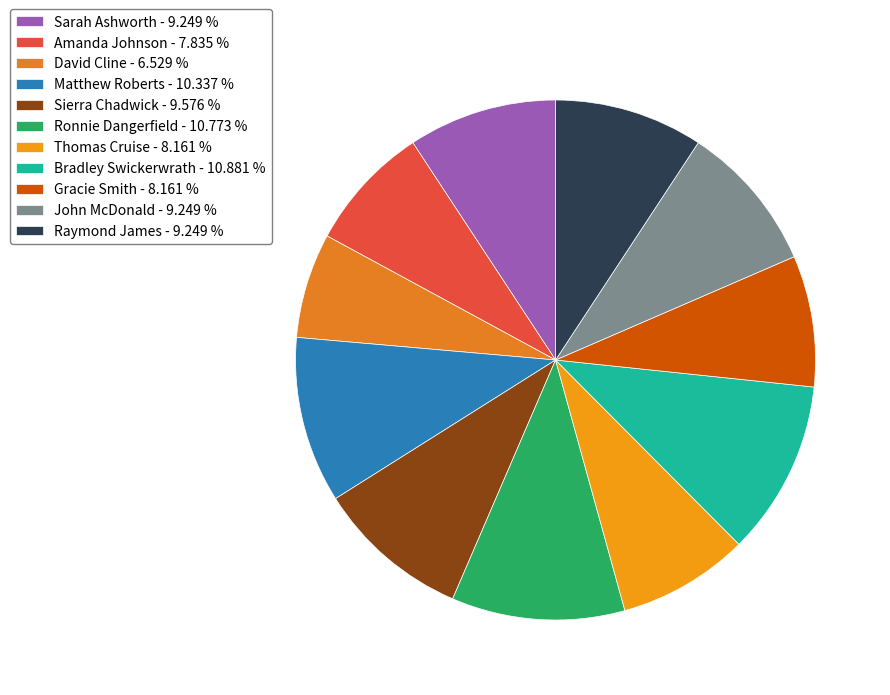

Is the sum of David Cline and Raymond James greater than half?

No